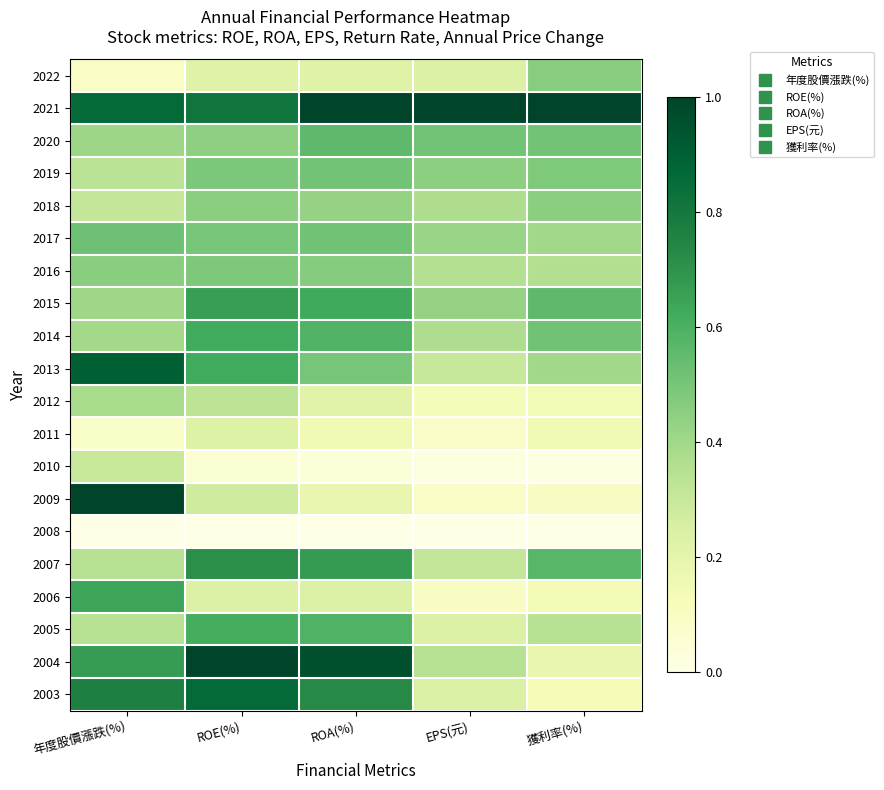

At 年度股價漲跌(%), list the series in order from smallest to largest.

2008, 2011, 2022, 2010, 2018, 2019, 2007, 2005, 2012, 2014, 2015, 2020, 2016, 2017, 2006, 2004, 2003, 2021, 2013, 2009